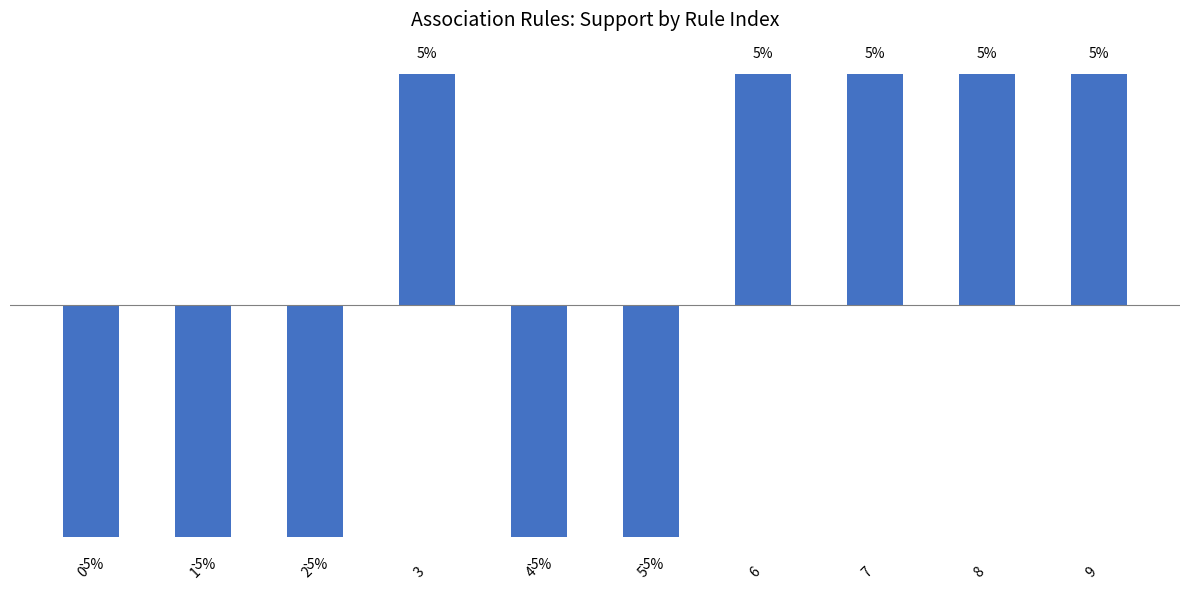

What is the value of the 9th bar from the left?

5.4